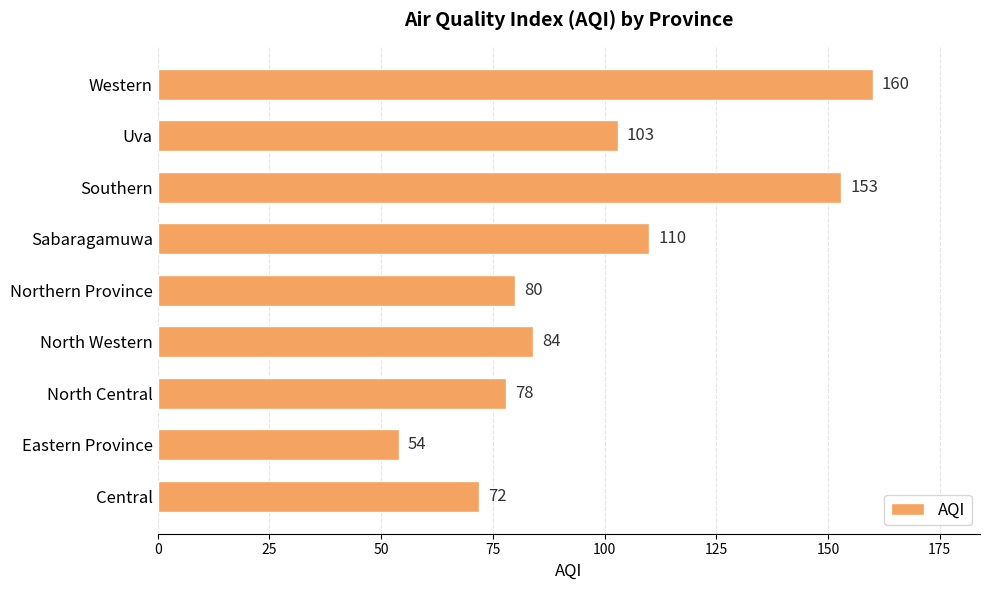

Rank the categories by value from lowest to highest.

Eastern Province, Central, North Central, Northern Province, North Western, Uva, Sabaragamuwa, Southern, Western